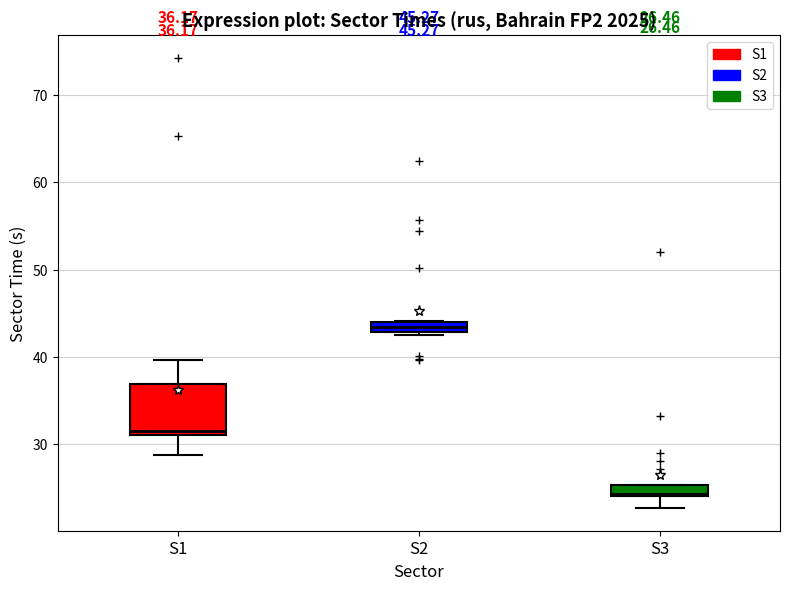

Comparing the boxes themselves (not the whiskers), which one is the tallest?

S1